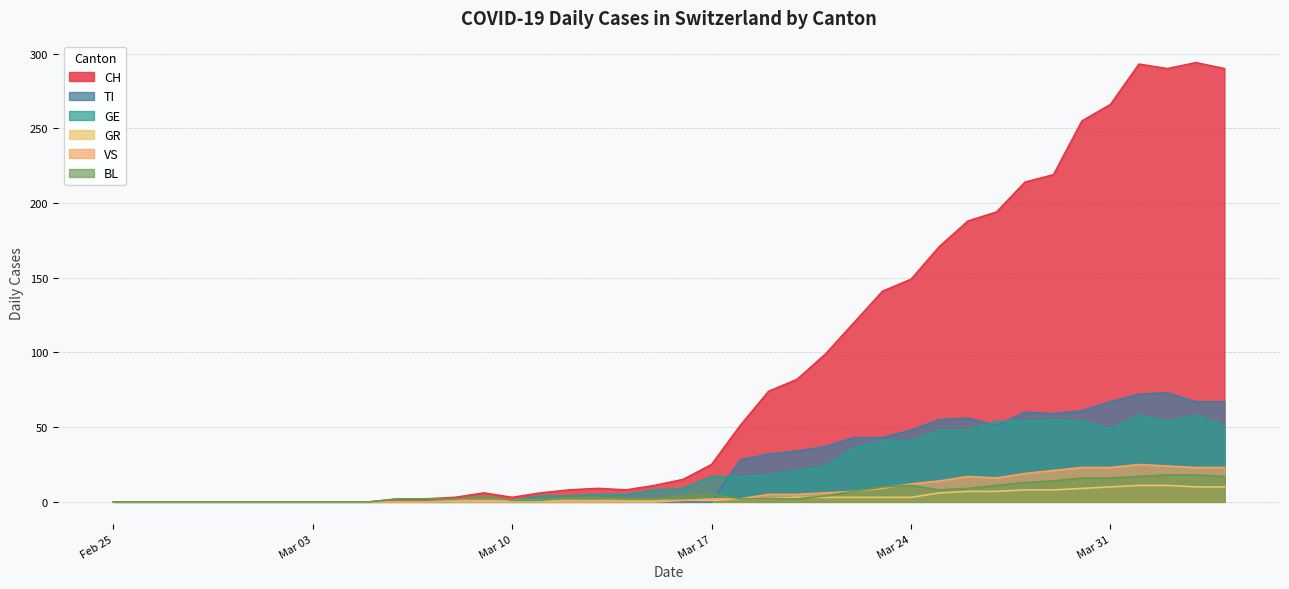

Which series has the largest range (max minus min)?

CH